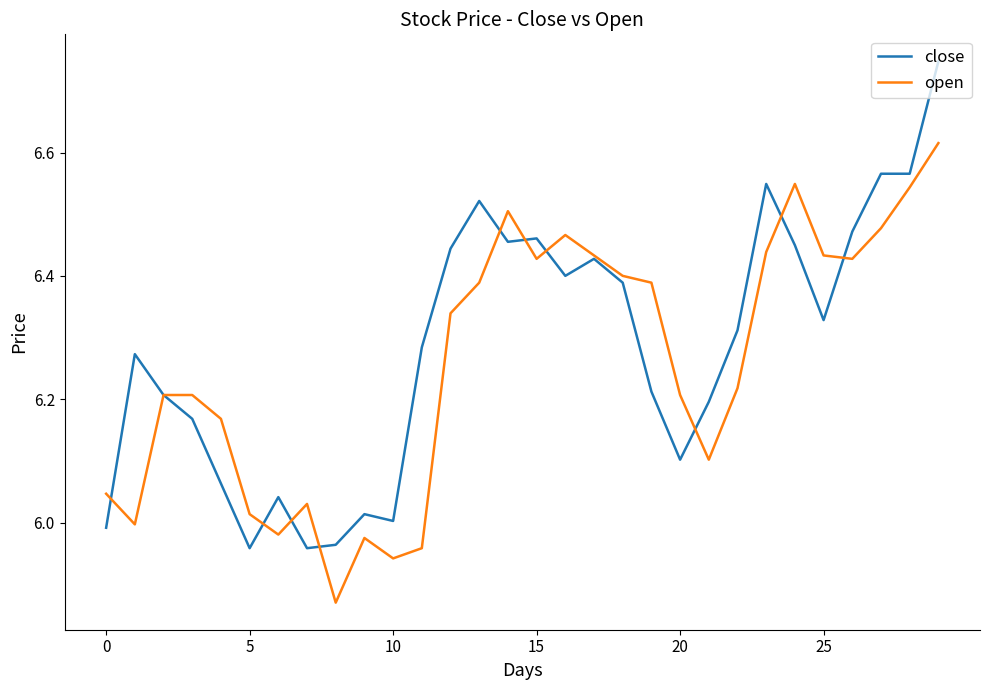

Does the chart have visible grid lines?

No